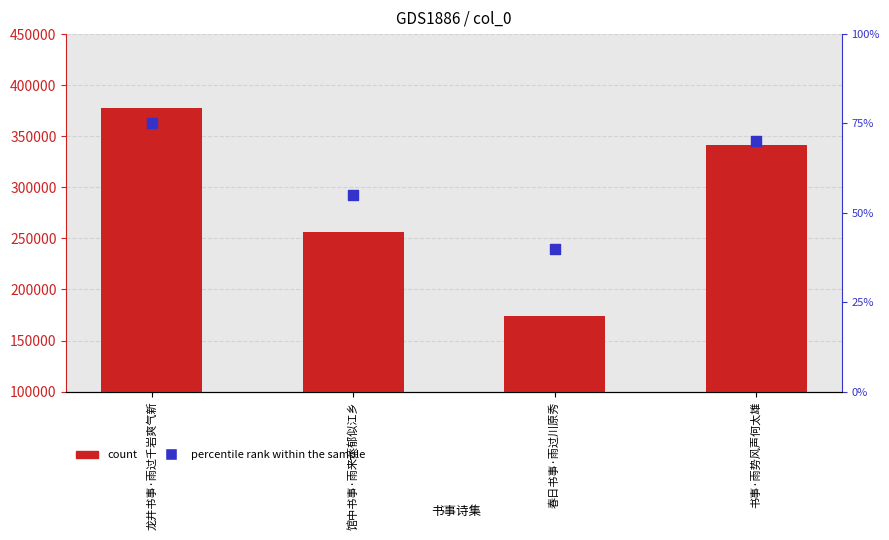

Is the value of count at 春日书事·雨过川原秀 greater than the value of percentile rank within the sample at 馆中书事·雨来蒸郁似江乡?

Yes